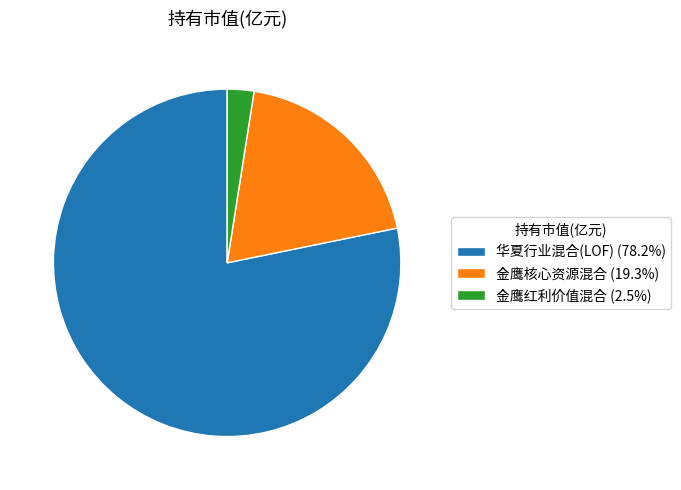

The 华夏行业混合(LOF) slice represents 86% of the pie. True or false?

False